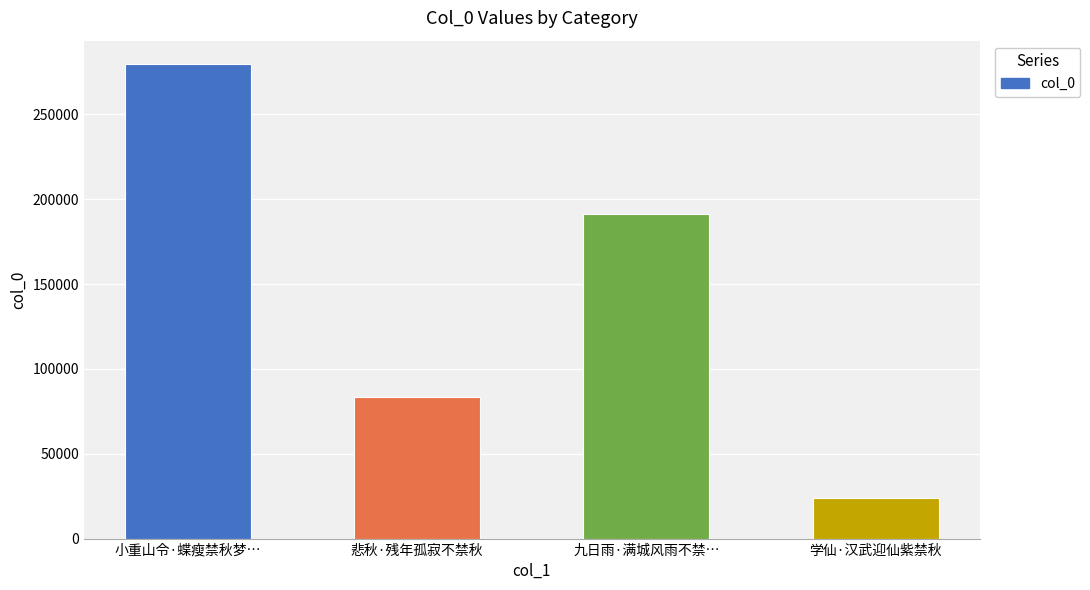

Reading left to right, what are all the values shown in this chart?

小重山令·蝶瘦禁秋梦…=279541	悲秋·残年孤寂不禁秋=83622	九日雨·满城风雨不禁…=191270	学仙·汉武迎仙紫禁秋=23774